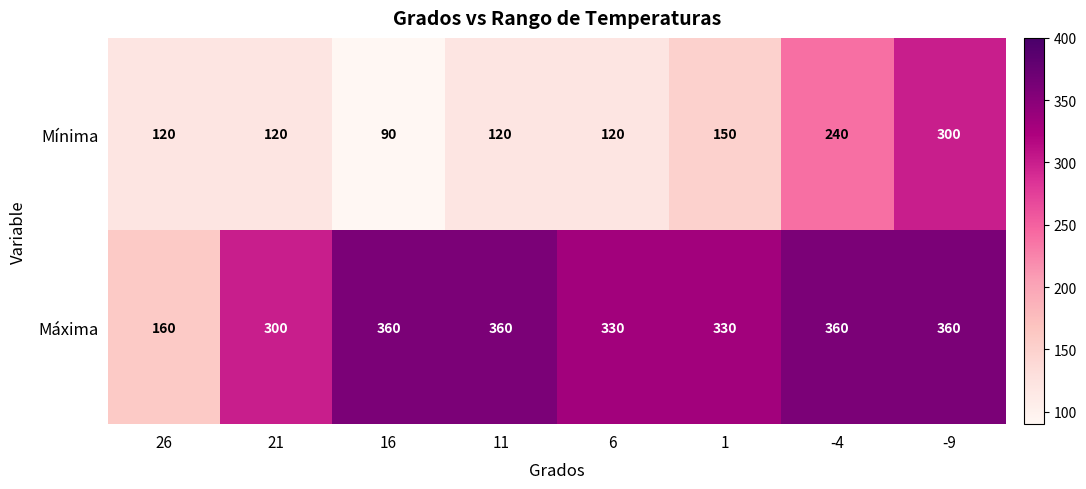

List the series in order of their peak value, lowest first.

Mínima, Máxima